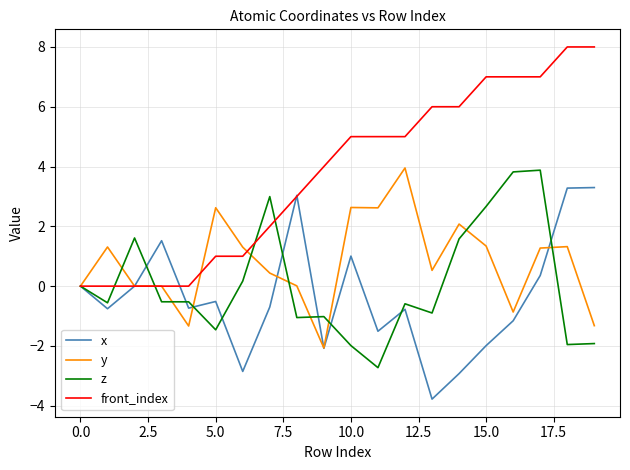

True or false: y and front_index cross at least once.

True